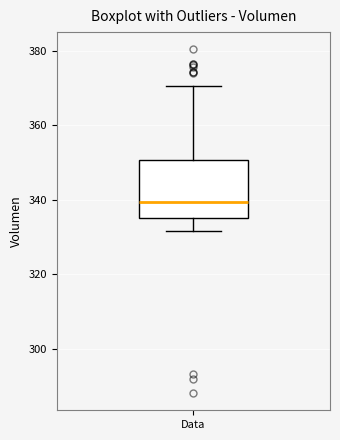

Transcribe this box plot: give where the median line is, the range the box spans, and where the two whiskers end, as read against the y-axis. The values are not printed on the chart, so give them approximately, as read against the axis.

median 340, box 336 to 350, whiskers 332 to 370